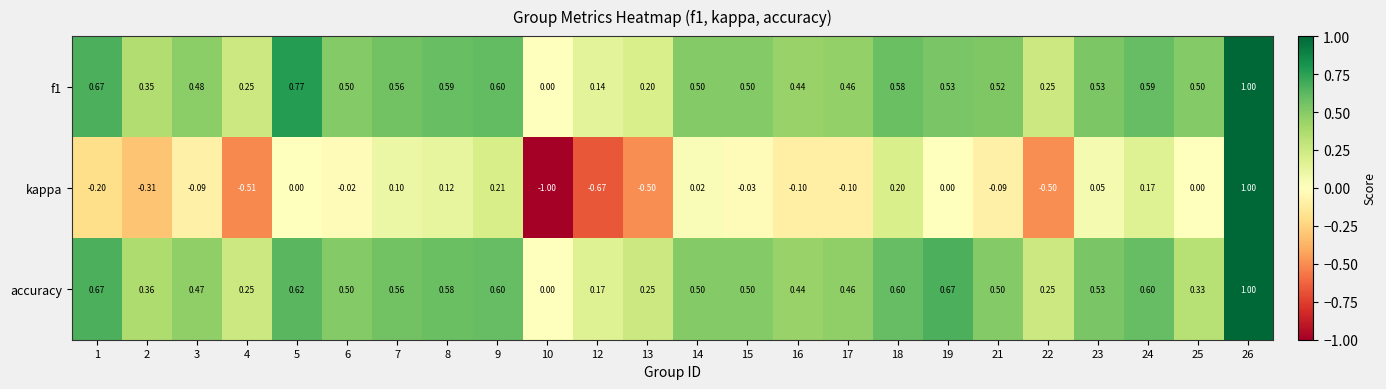

Is the value of f1 at 14 greater than the value of kappa at 6?

Yes